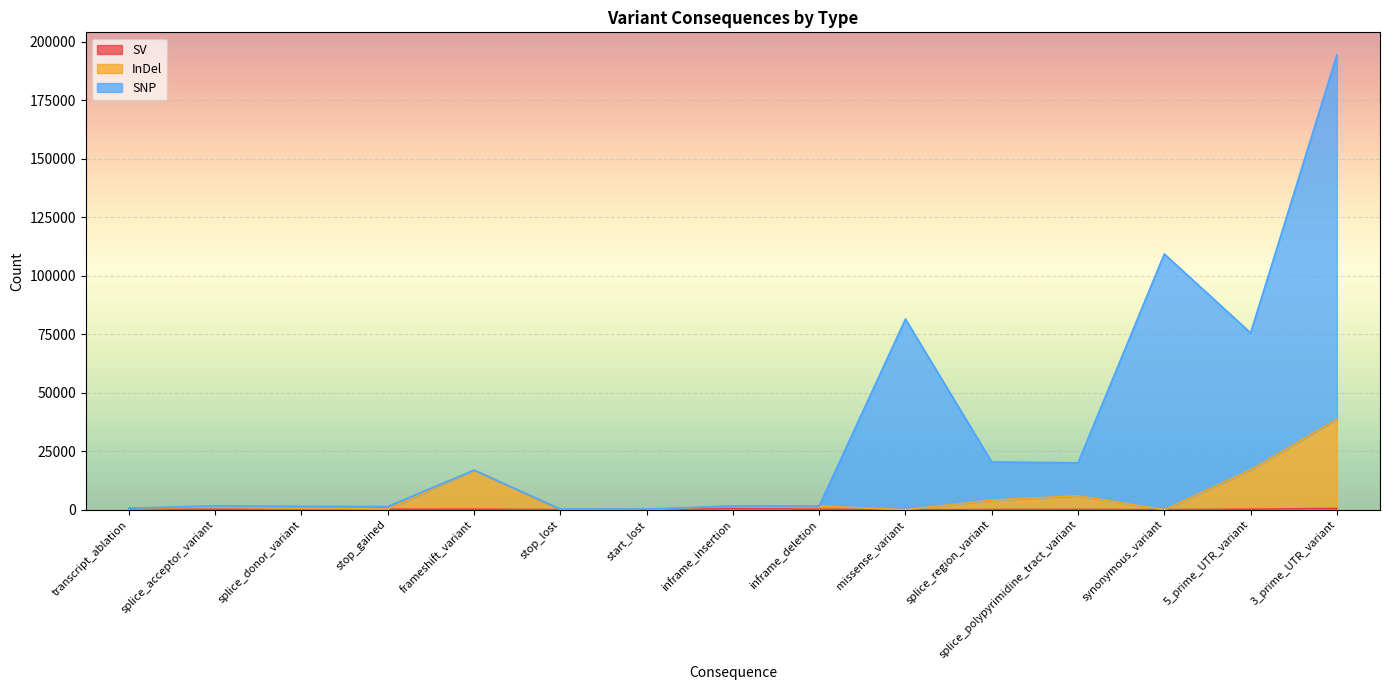

How many interior local valleys does the InDel series have?

4